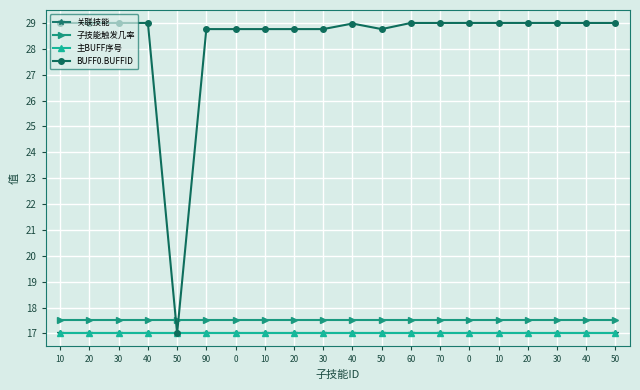

True or false: BUFF0.BUFFID and 关联技能 intersect in this chart.

False